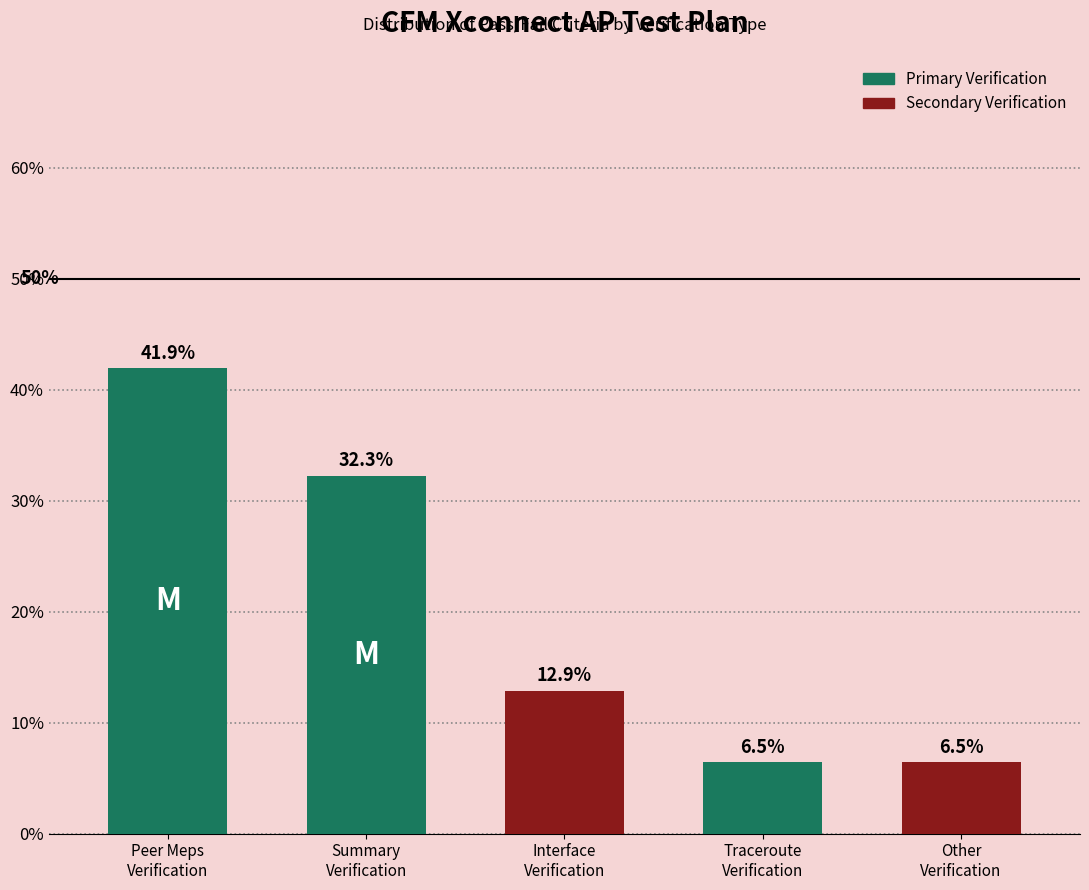

What is the greatest value displayed?

41.9